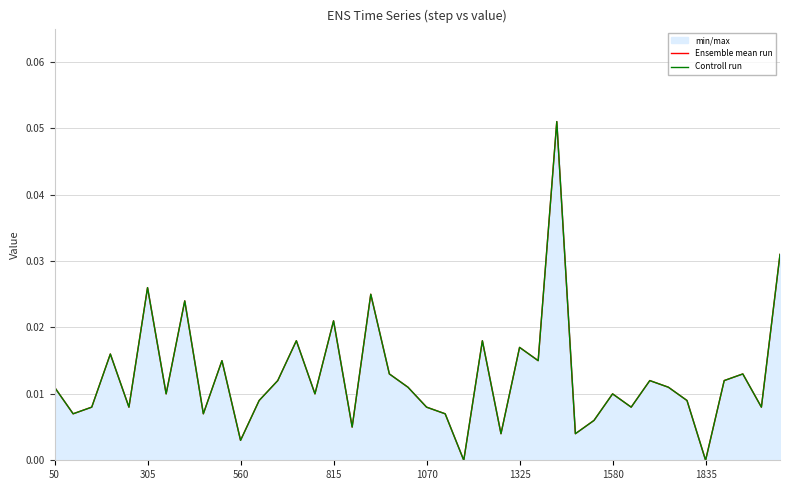

At which category is the sum across all series the highest?

27